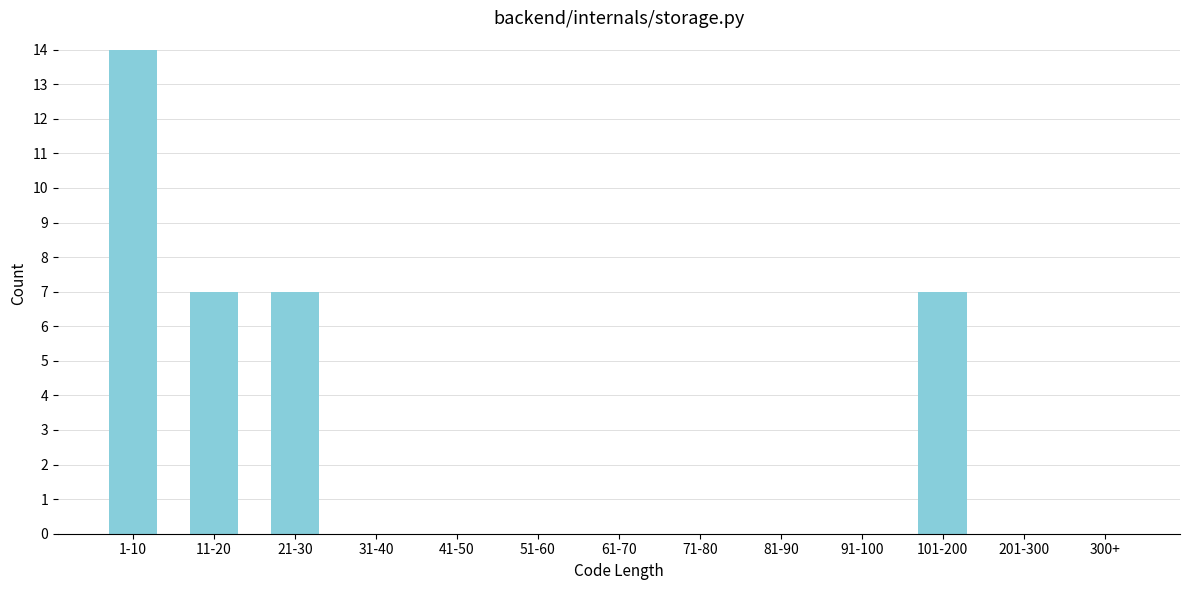

Reading left to right, list all the values displayed in this chart.

1-10=14	11-20=7	21-30=7	31-40=0	41-50=0	51-60=0	61-70=0	71-80=0	81-90=0	91-100=0	101-200=7	201-300=0	300+=0